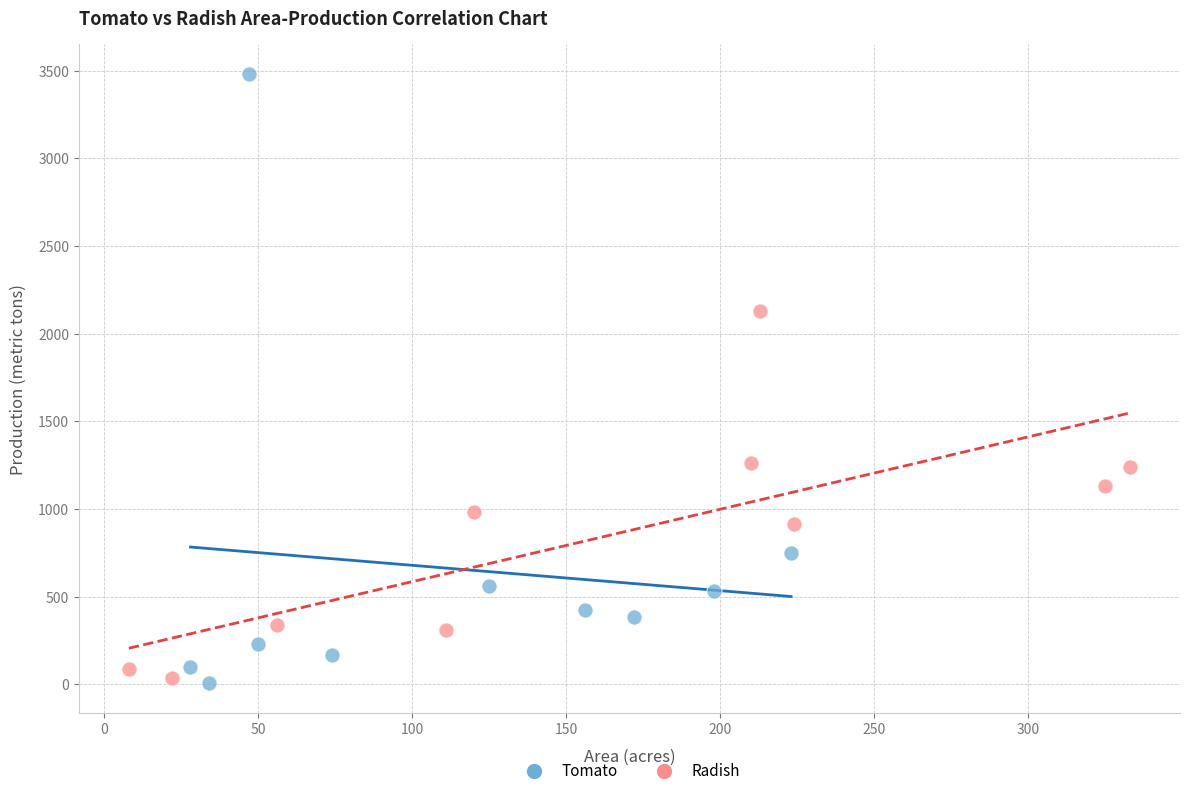

Which series has the widest spread of Y values?

Tomato